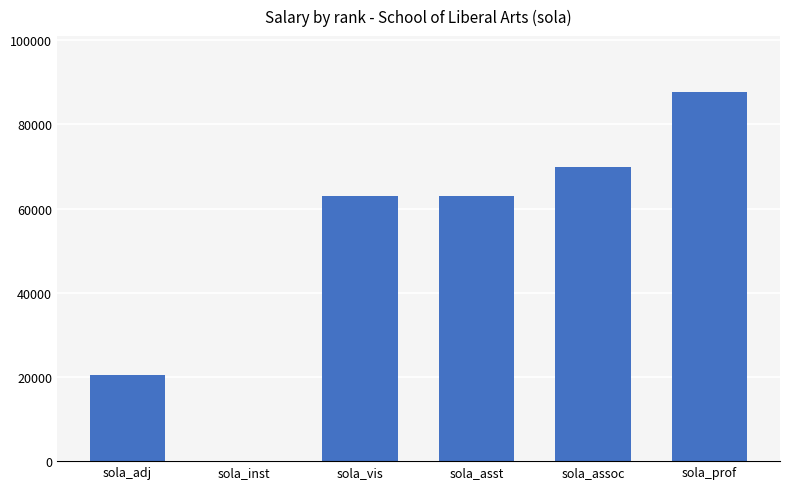

The chart shows a value of 69917 at sola_assoc. True or false?

True